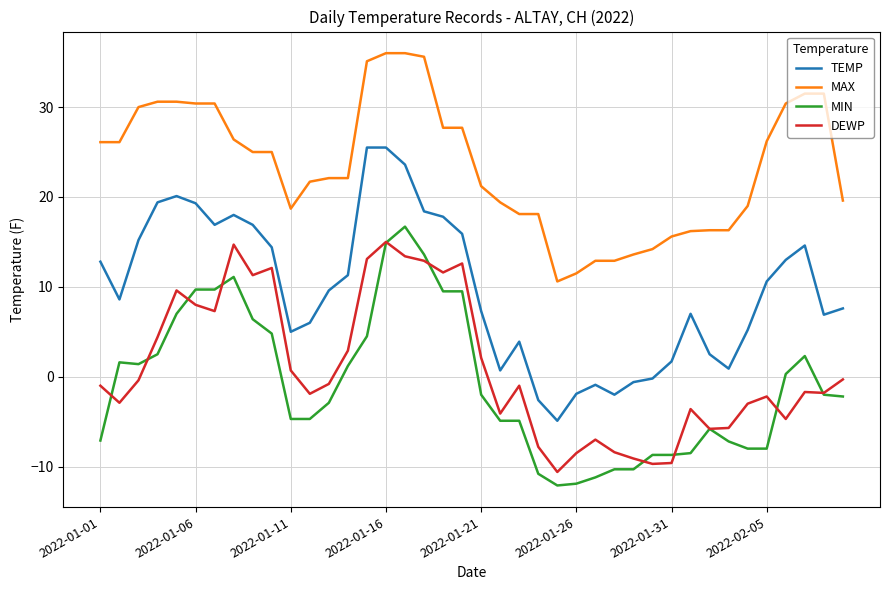

Which series has the largest total across all categories?

MAX